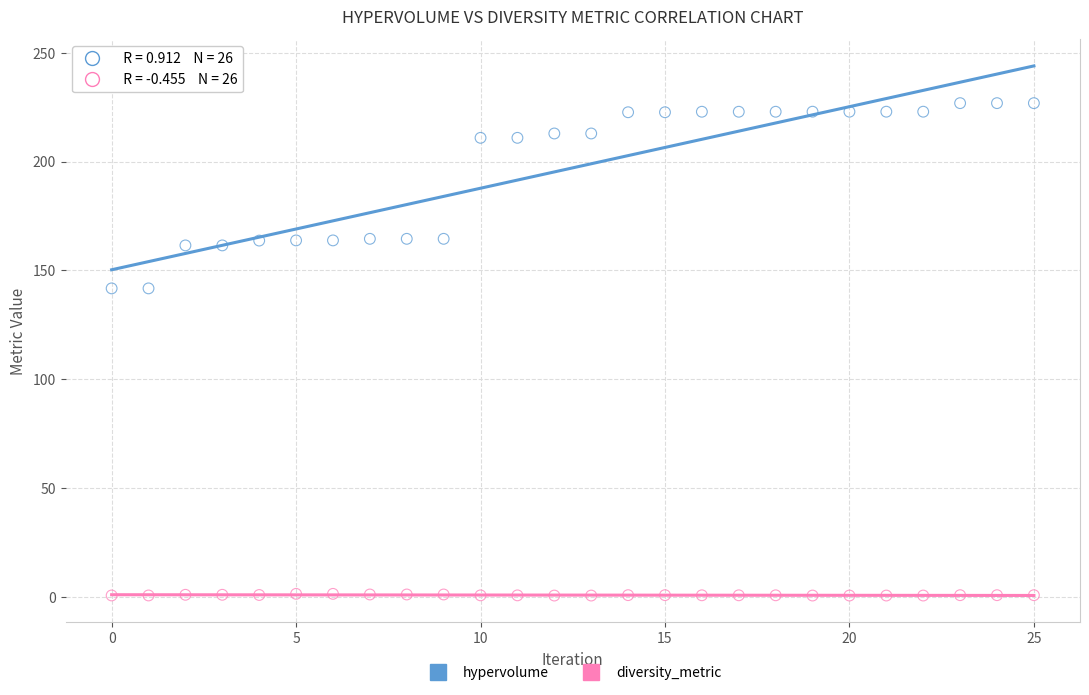

Which series contains the highest Y value?

hypervolume